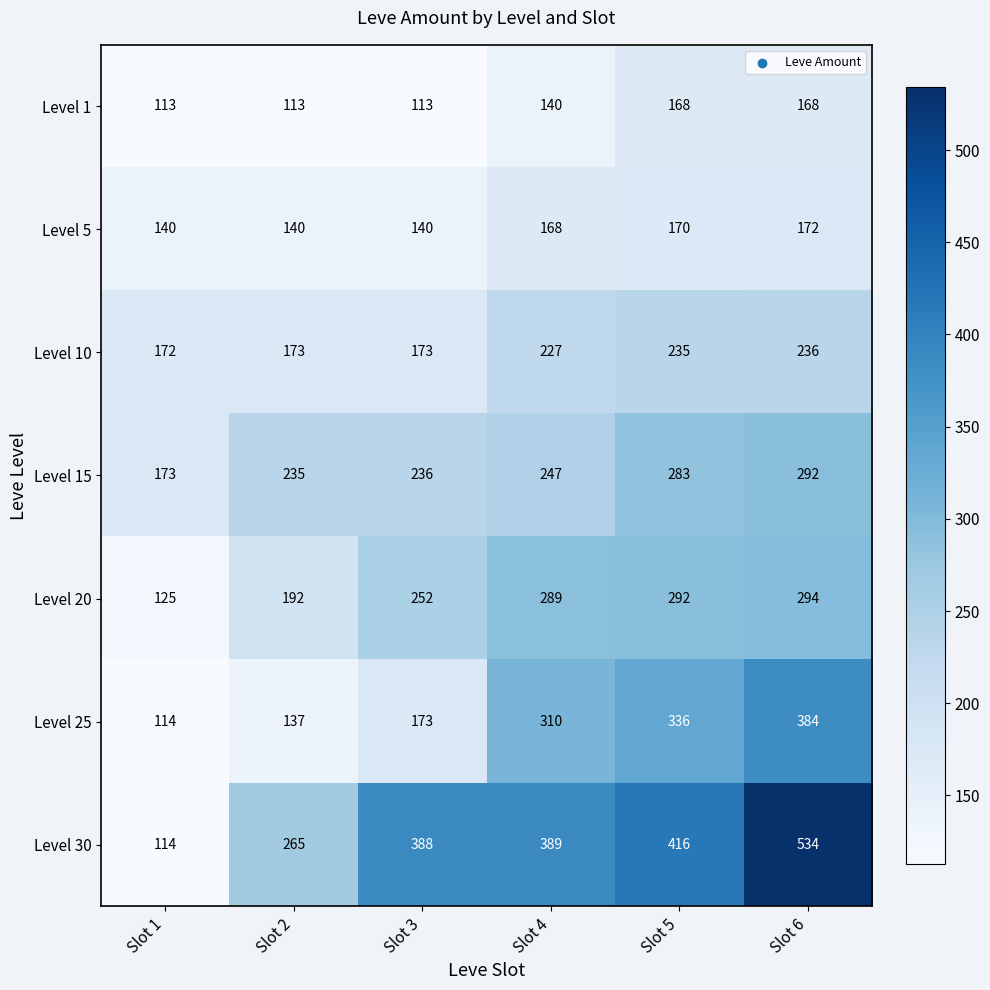

Count the number of categories in the chart.

6